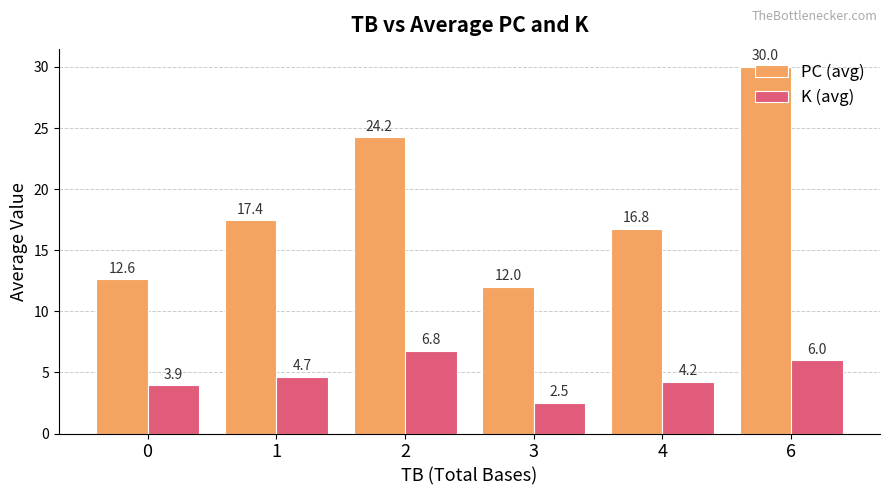

How many bars are there in each group?

2